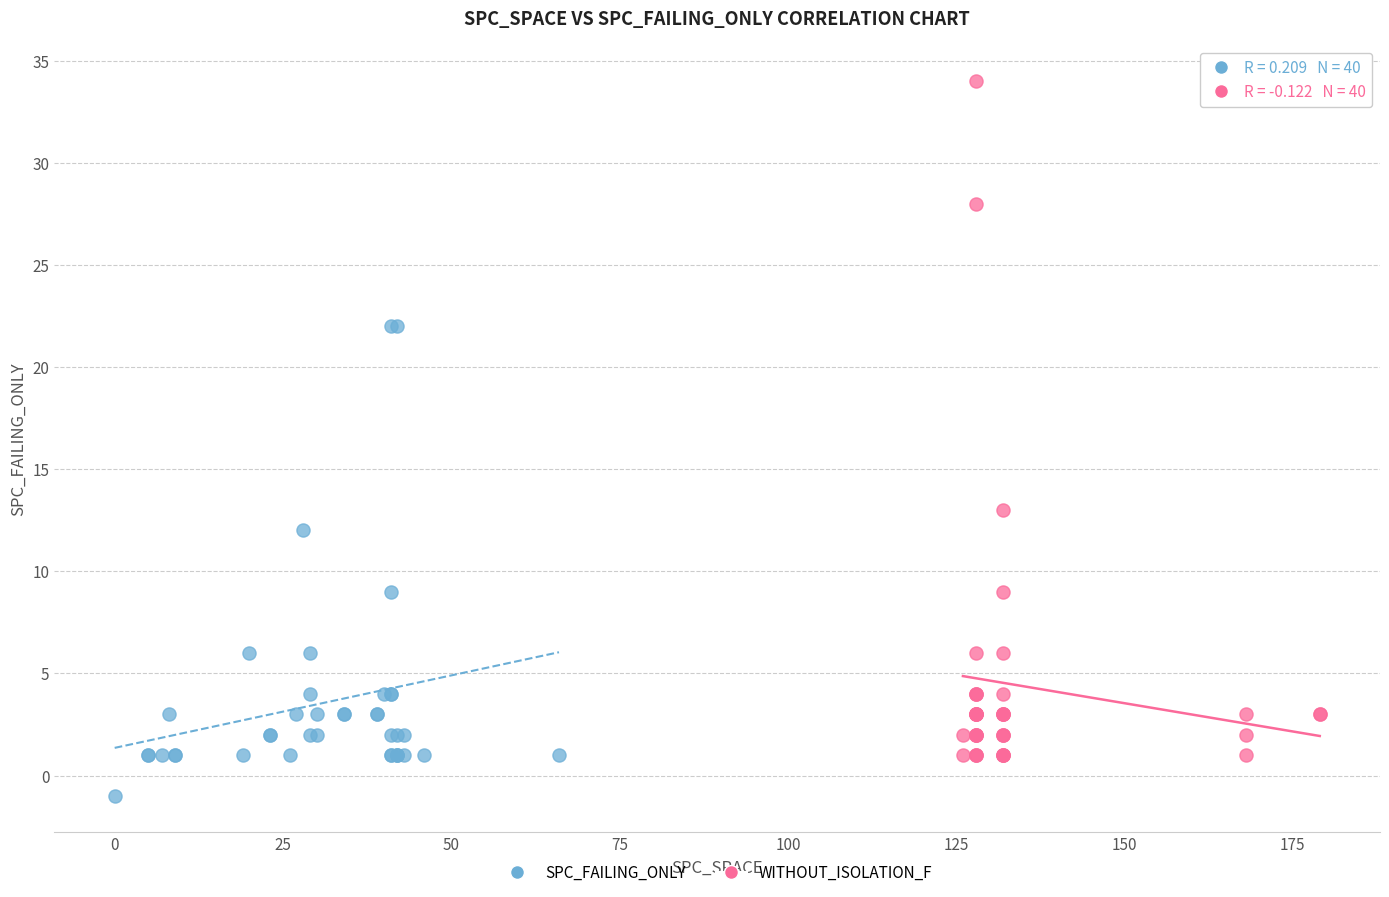

Which series has the widest spread of Y values?

WITHOUT_ISOLATION_F